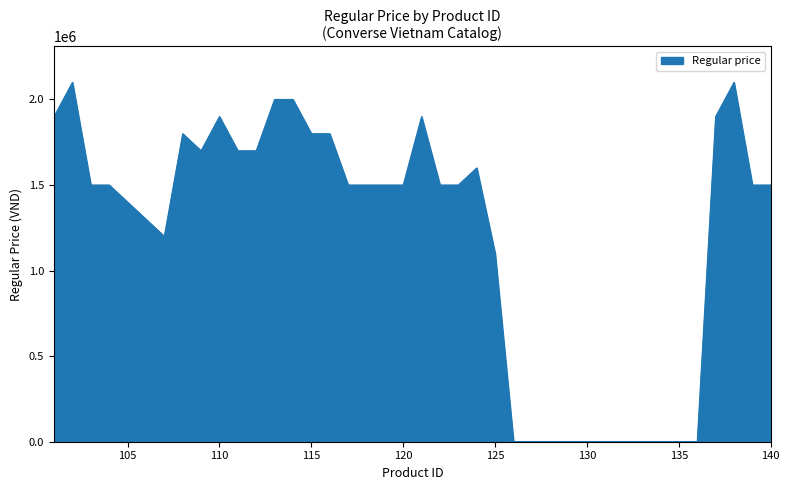

What is the maximum value shown in the chart?

2100000